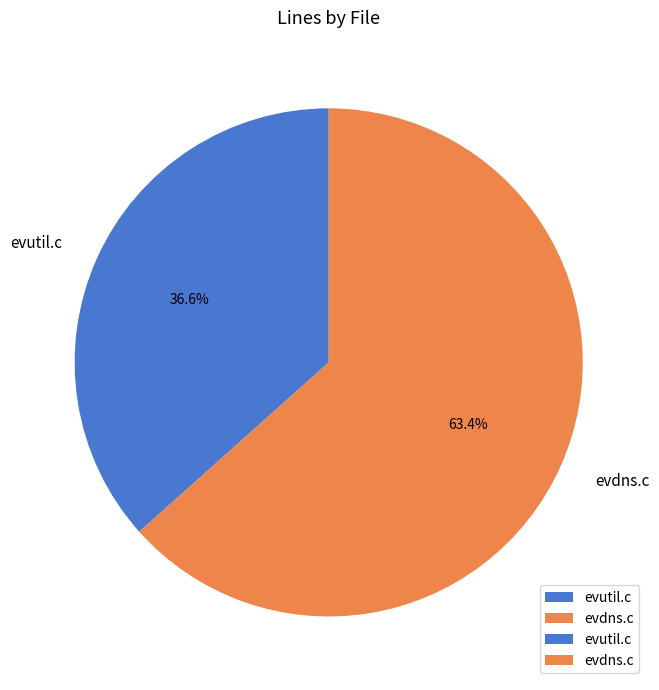

Which category has the biggest portion of the pie?

evdns.c